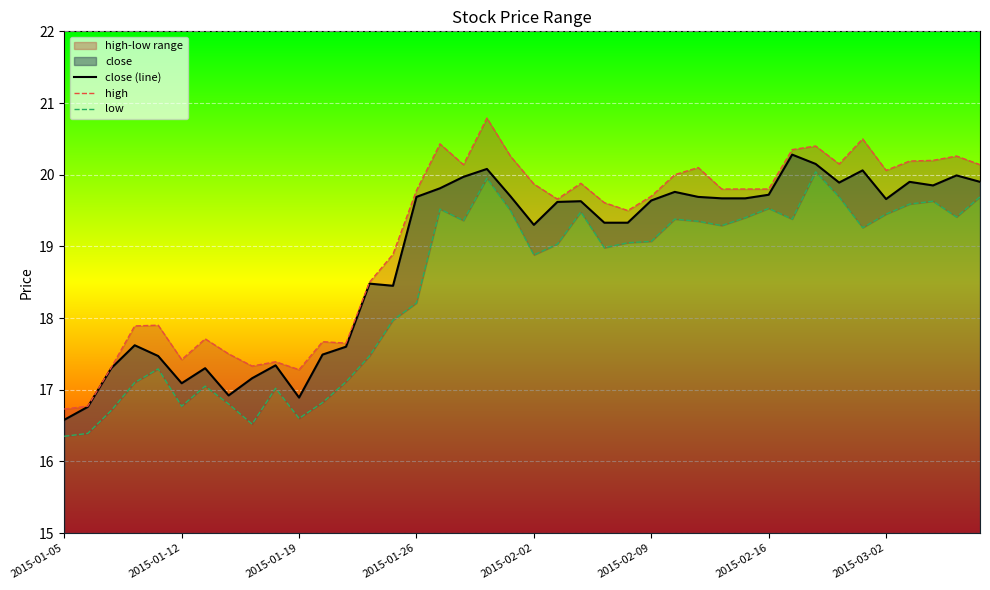

Which series has the widest spread of values?

high